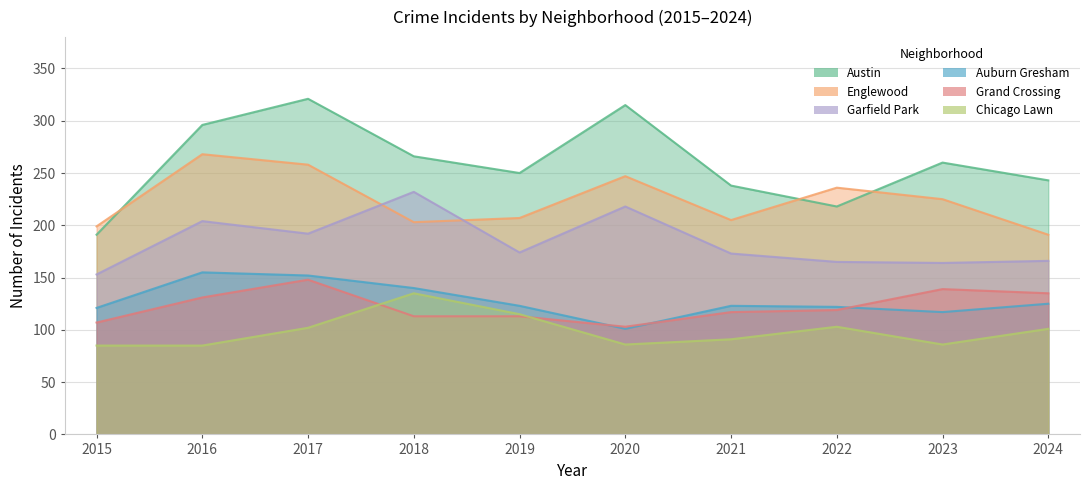

Which has a higher value, 2016 or 2020?

2020